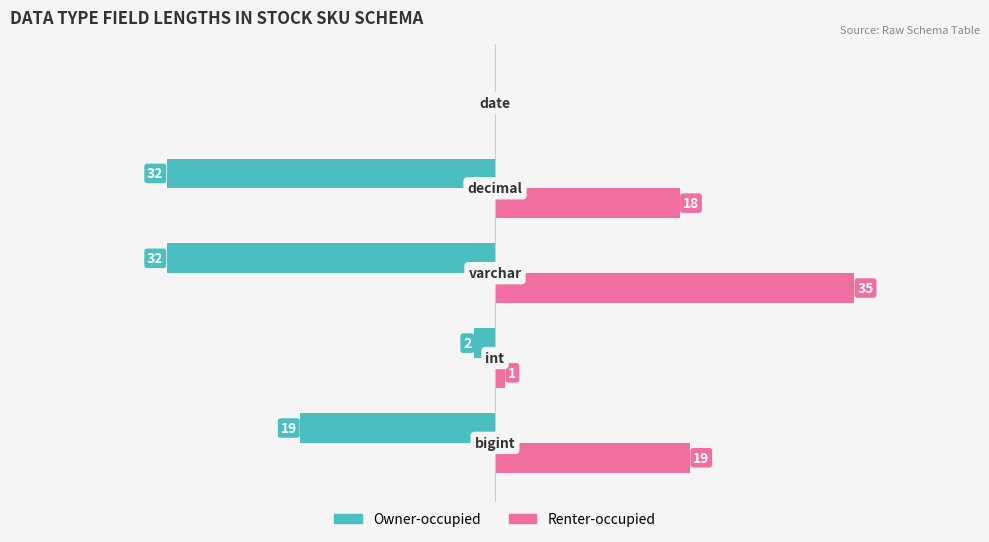

Which series has the largest total across all categories?

Renter-occupied